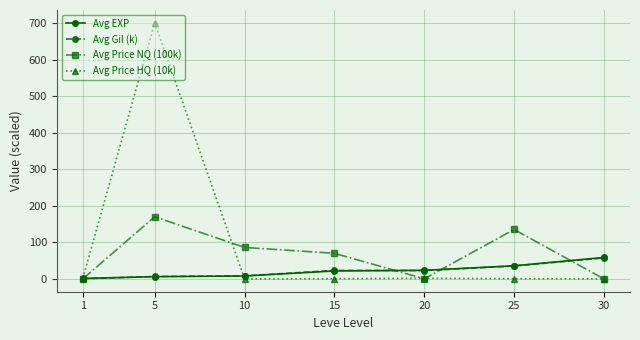

Which series ends up on top after the final intersection of Avg EXP and Avg Gil (k)?

Avg EXP